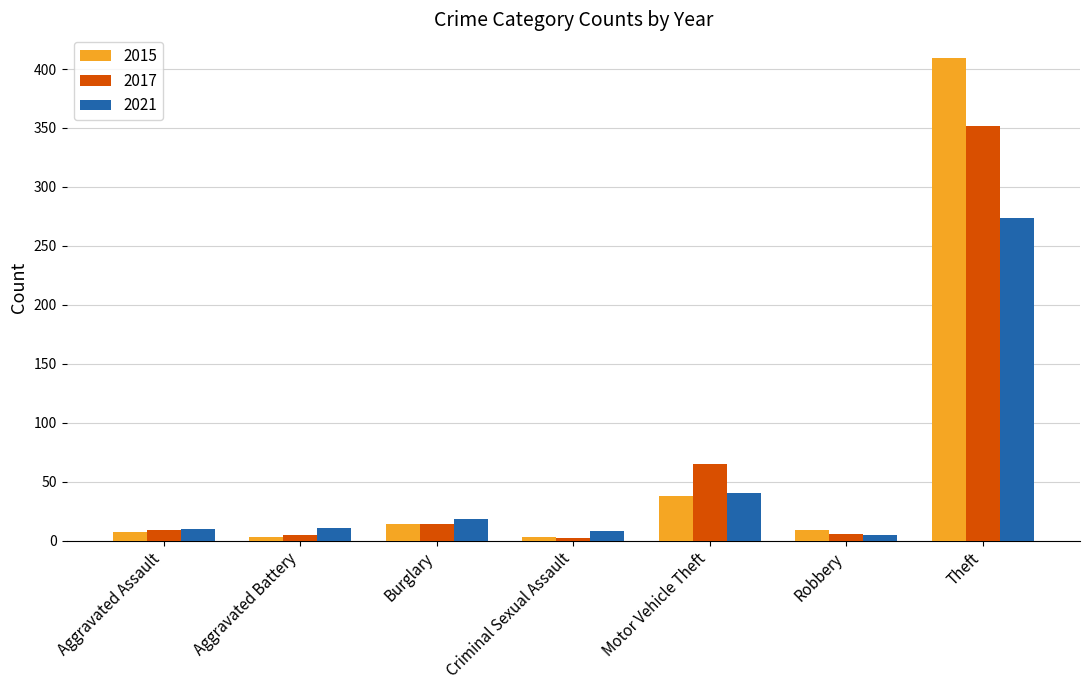

True or false: 2017 has a value of 104 at Theft.

False